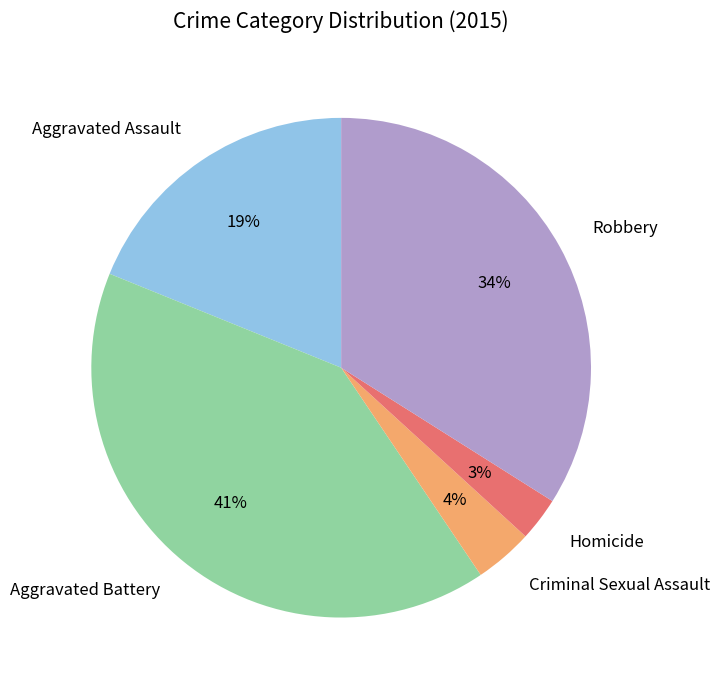

Does any single category account for the majority?

No